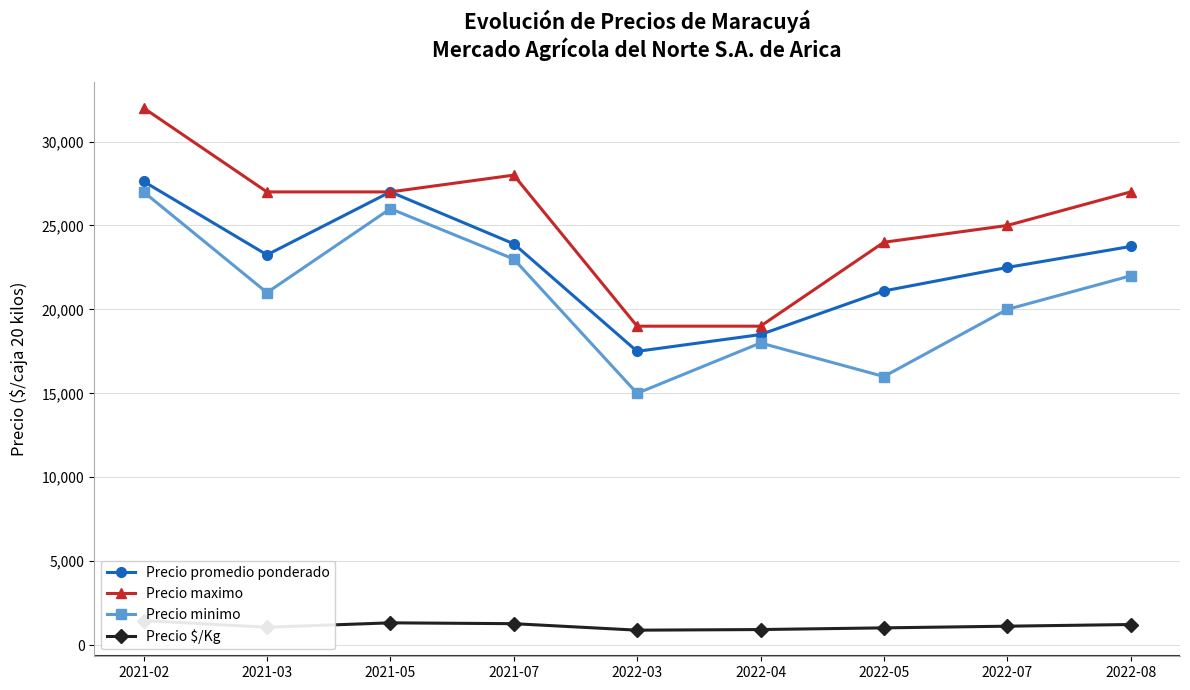

List the labels in order of Precio $/Kg value, largest first.

2021-02, 2021-05, 2021-07, 2022-08, 2022-07, 2021-03, 2022-05, 2022-04, 2022-03